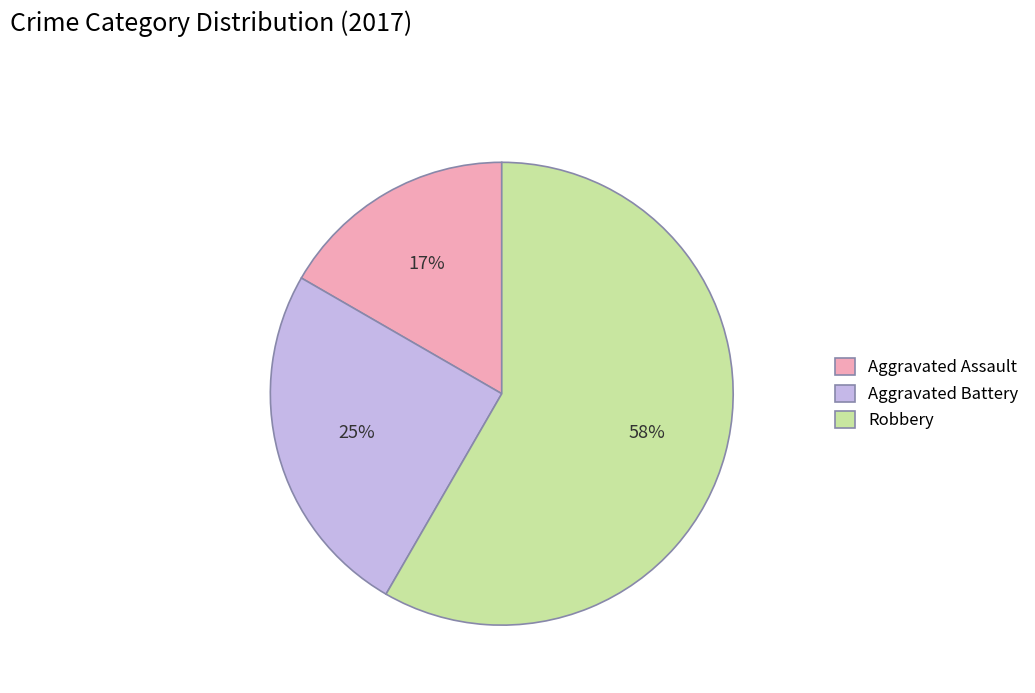

The Aggravated Assault slice represents 9% of the pie. True or false?

False